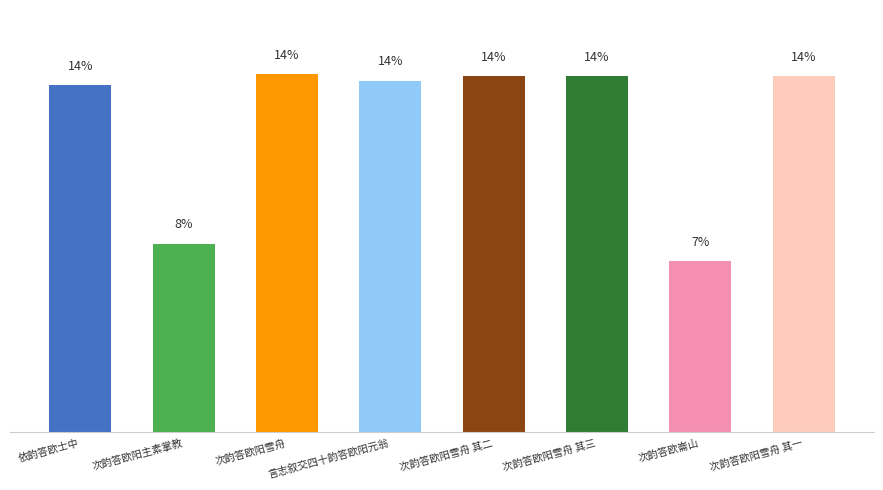

True or false: the data shows 1671167 at 次韵答欧阳雪舟.

False